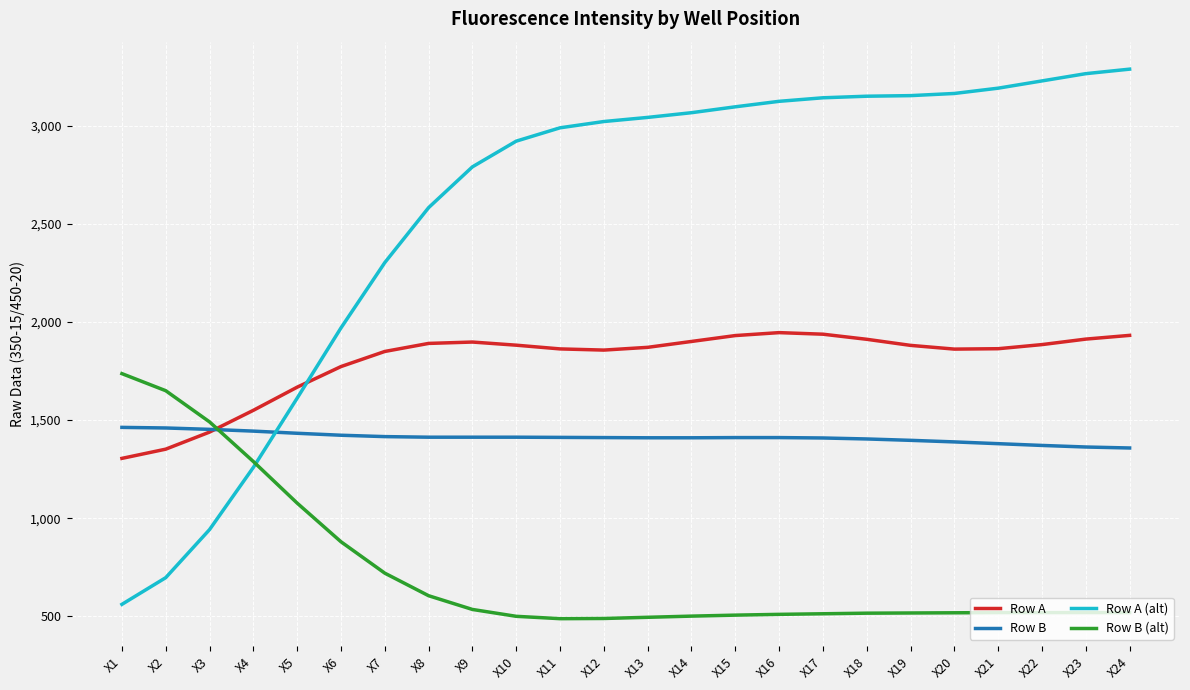

What is the greatest value displayed?

3289